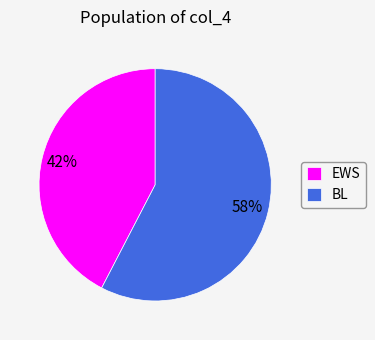

Which category has the smallest portion of the pie?

EWS